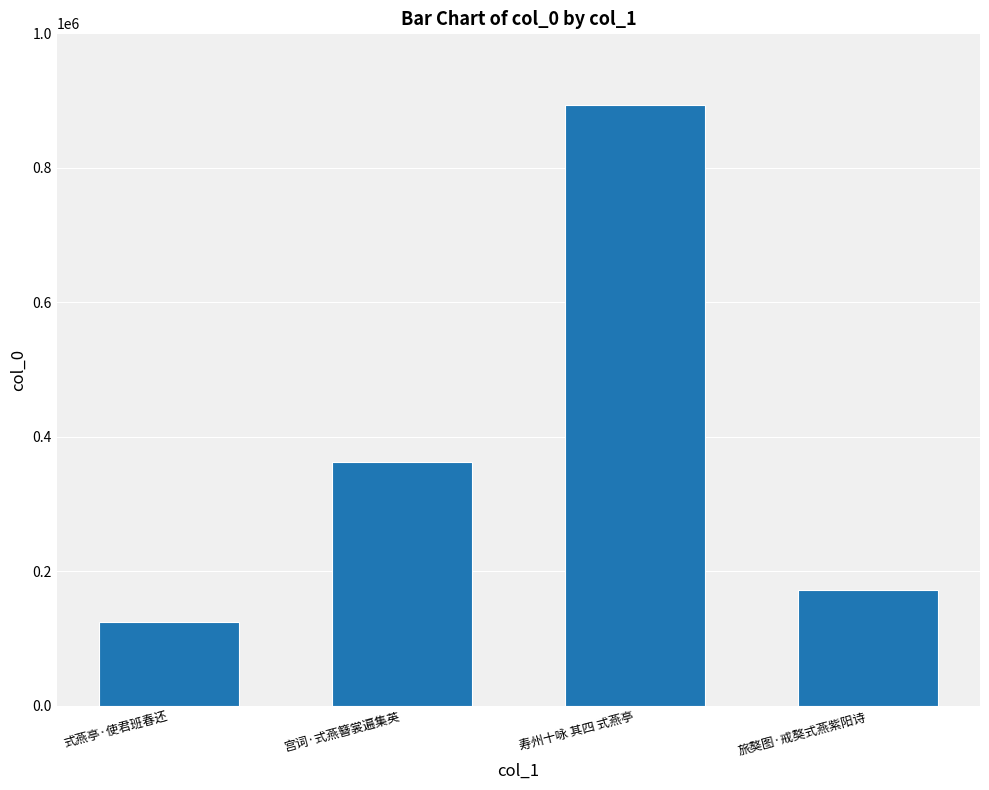

List the labels in order of value, smallest first.

式燕亭·使君班春还, 旅獒图·戒獒式燕紫阳诗, 宫词·式燕簪裳遍集英, 寿州十咏 其四 式燕亭